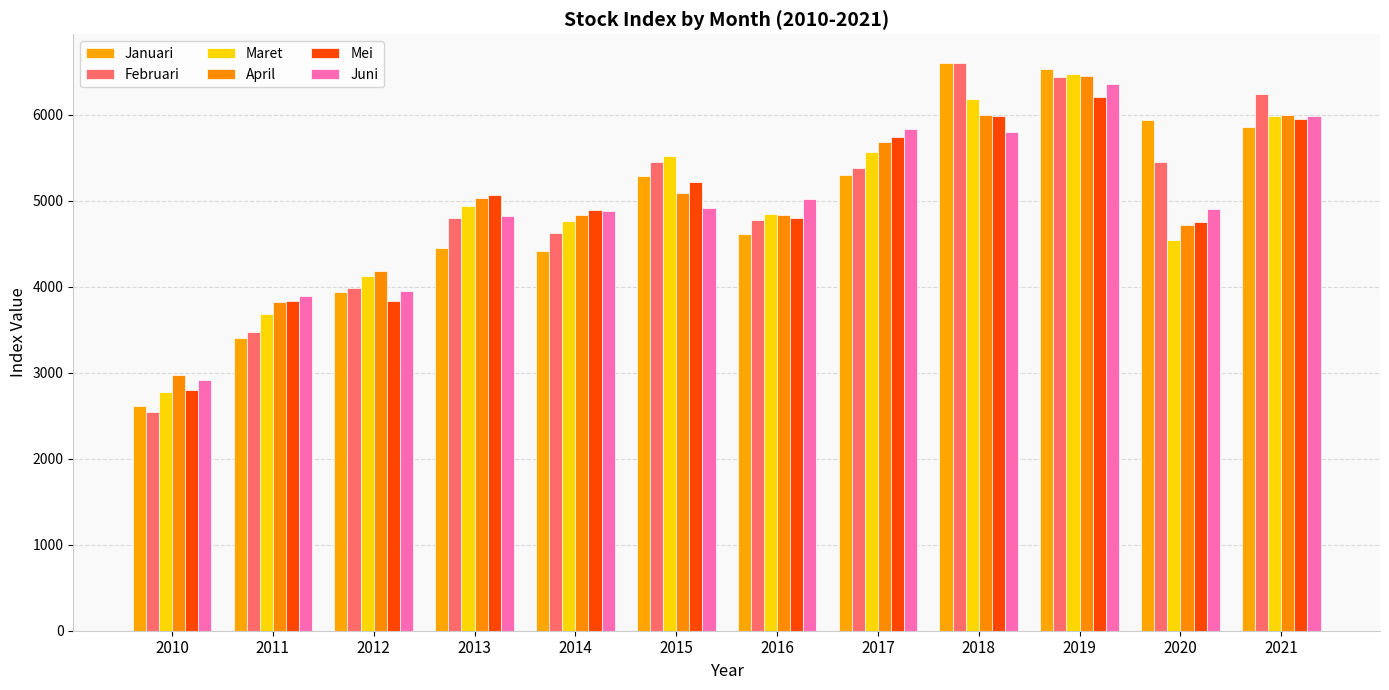

Read the Mei value at 2015.

5216.4